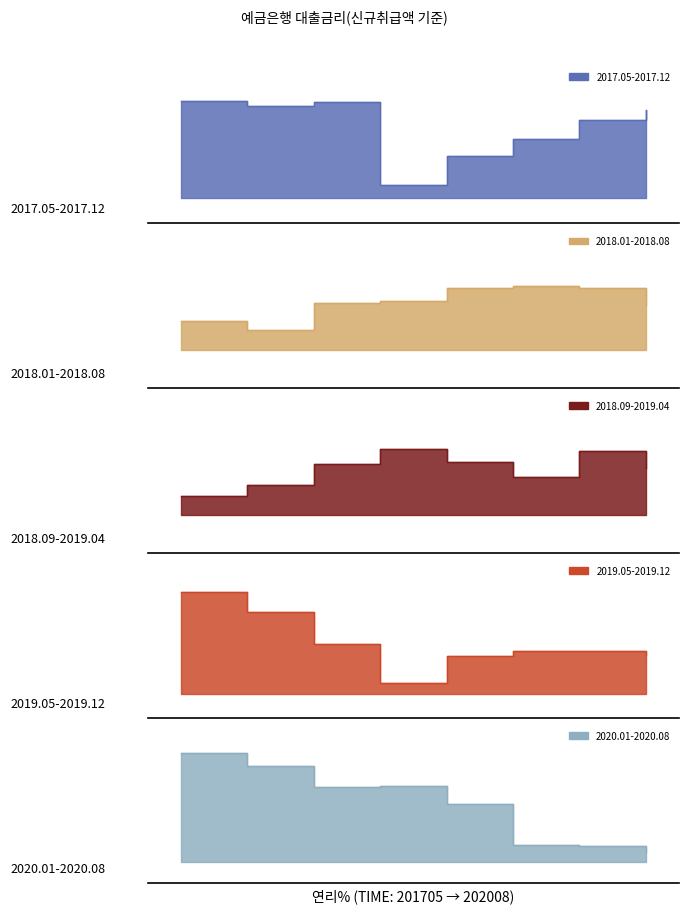

How many points are higher than both their immediate neighbors (excluding endpoints)?

6